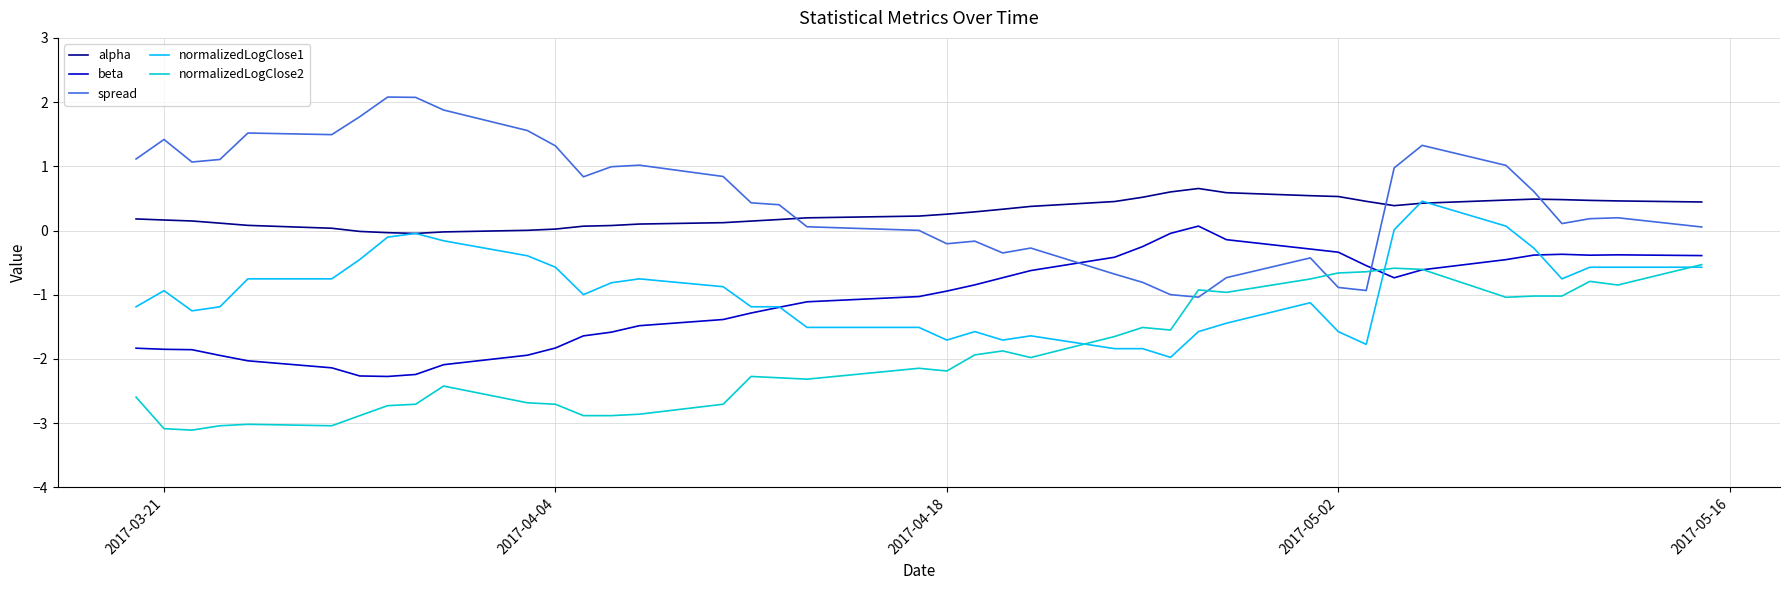

Which series has the widest spread of values?

spread